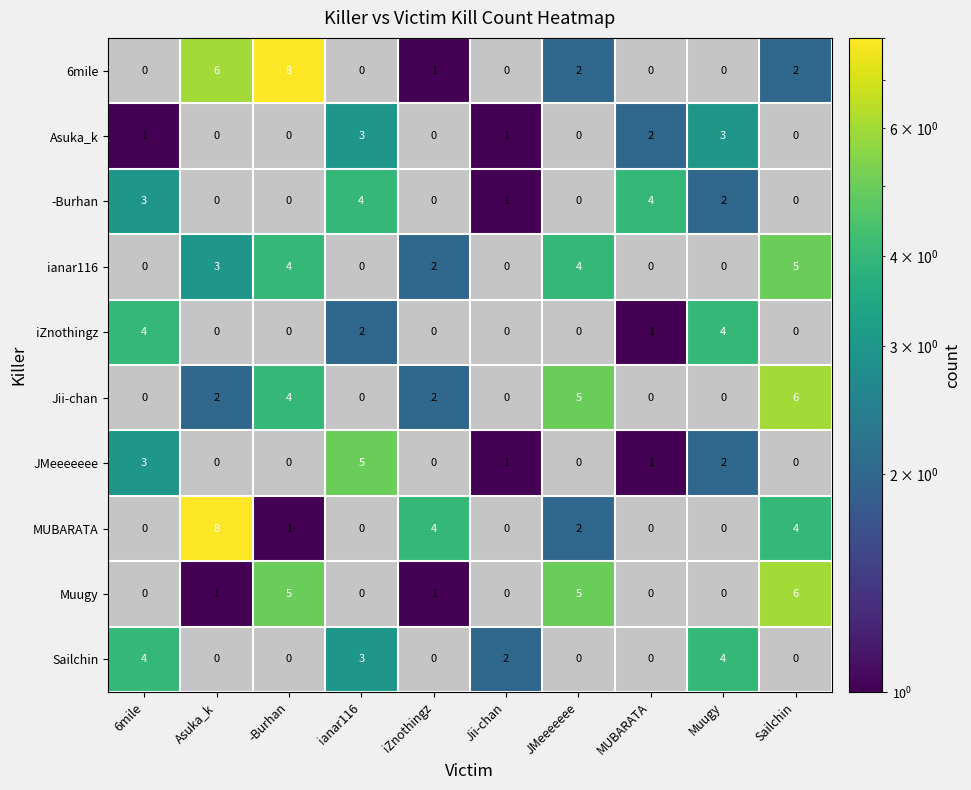

True or false: 6mile has a value of 1.0 at JMeeeeeee.

False